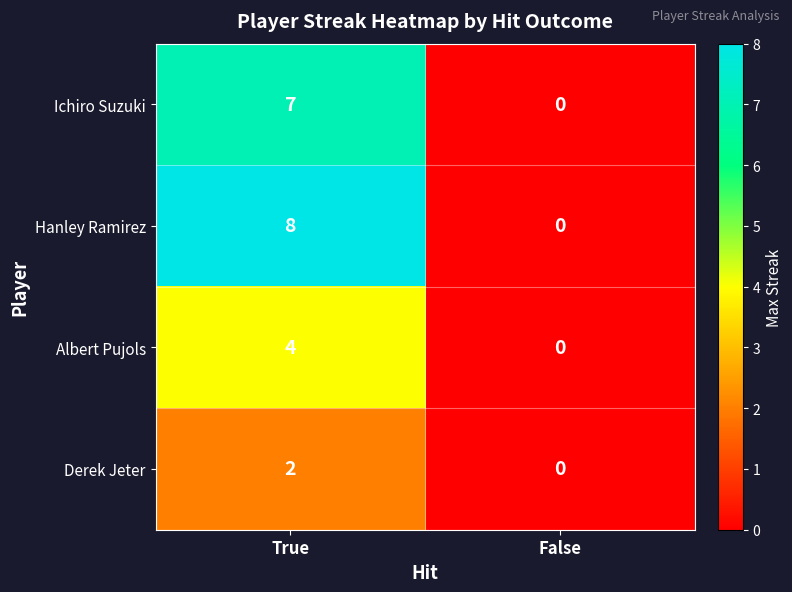

The Ichiro Suzuki series shows -4 at False. True or false?

False